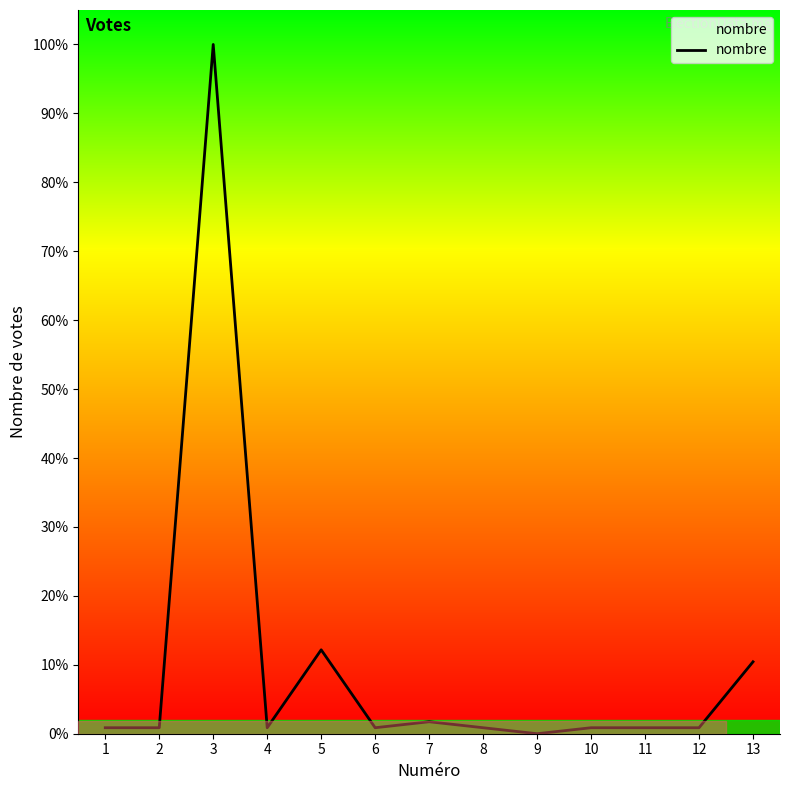

Reading left to right, extract all data points from this chart.

1=1	2=1	3=115	4=1	5=14	6=1	7=2	8=1	9=0	10=1	11=1	12=1	13=12